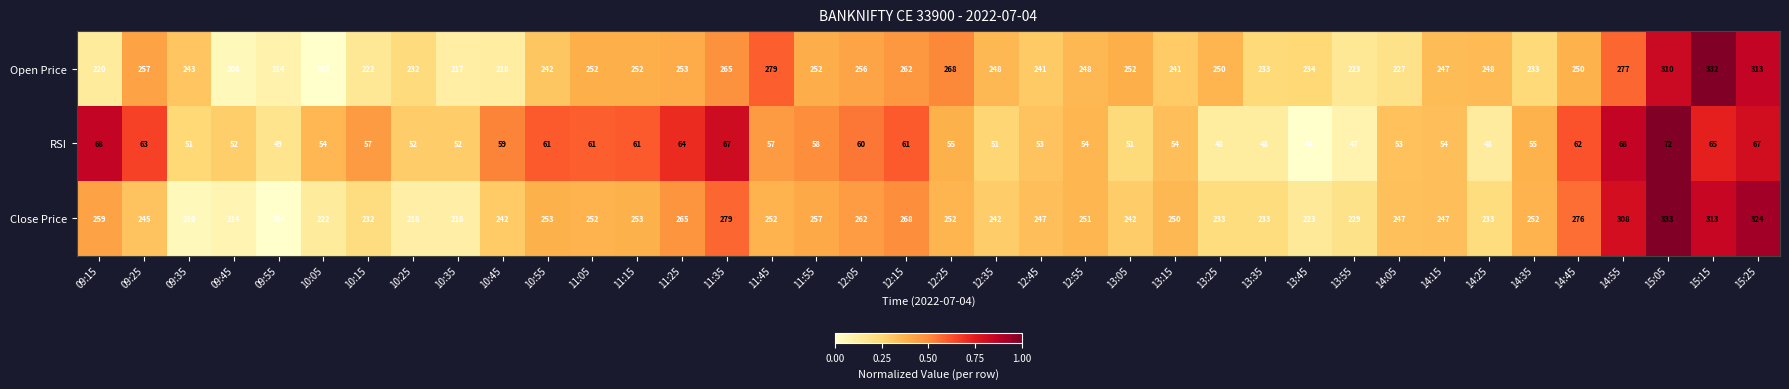

What is the spread (max minus min) of values at 12:25?

213